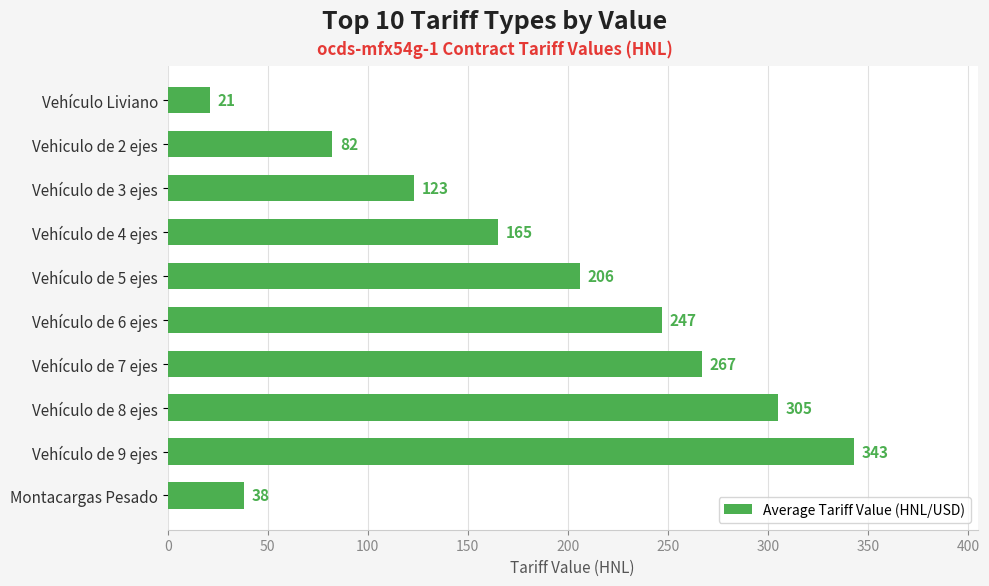

What is the minimum value shown in the chart?

21